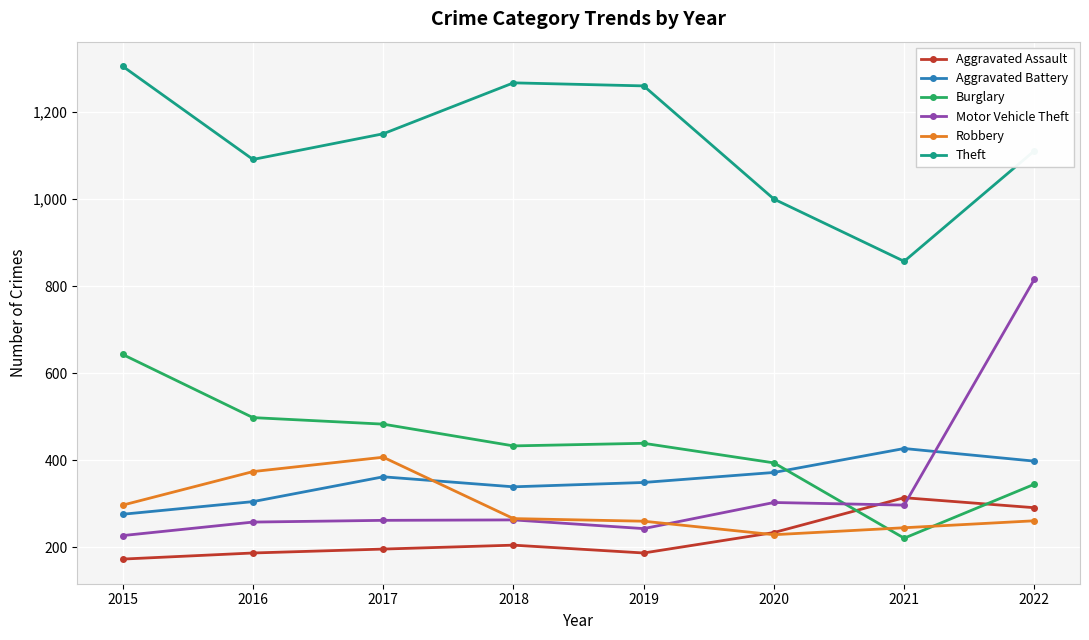

At how many categories does at least one series exceed 200?

8